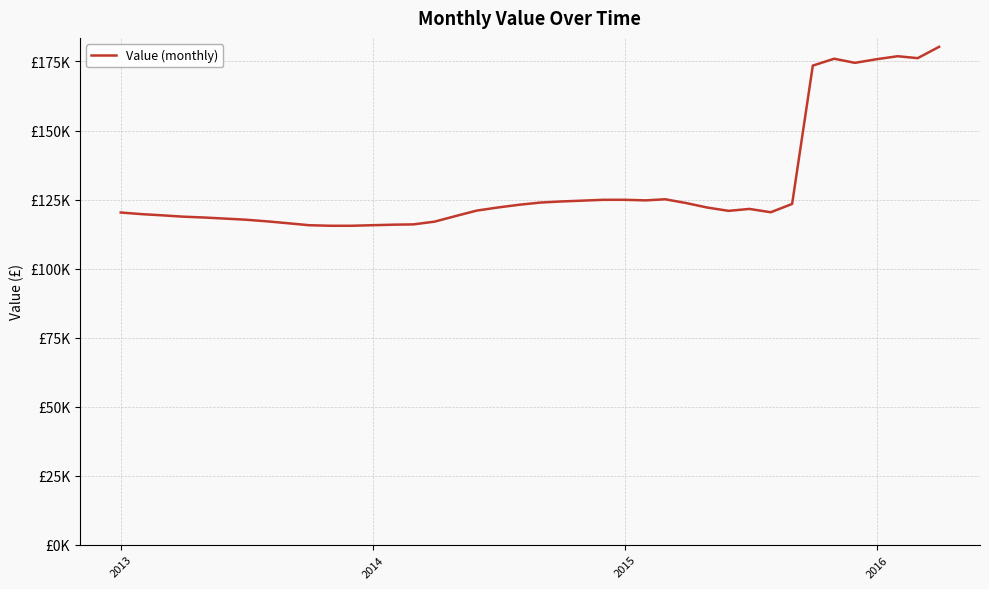

Is this an area chart (filled region under the line)?

No